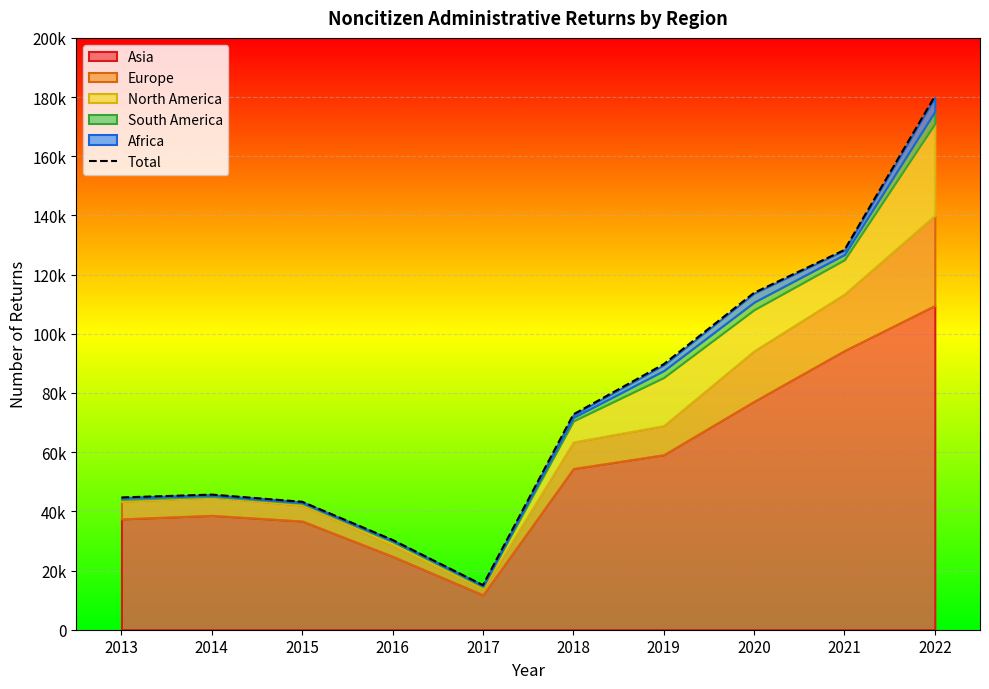

At which category does the data reach its first local peak?

2014